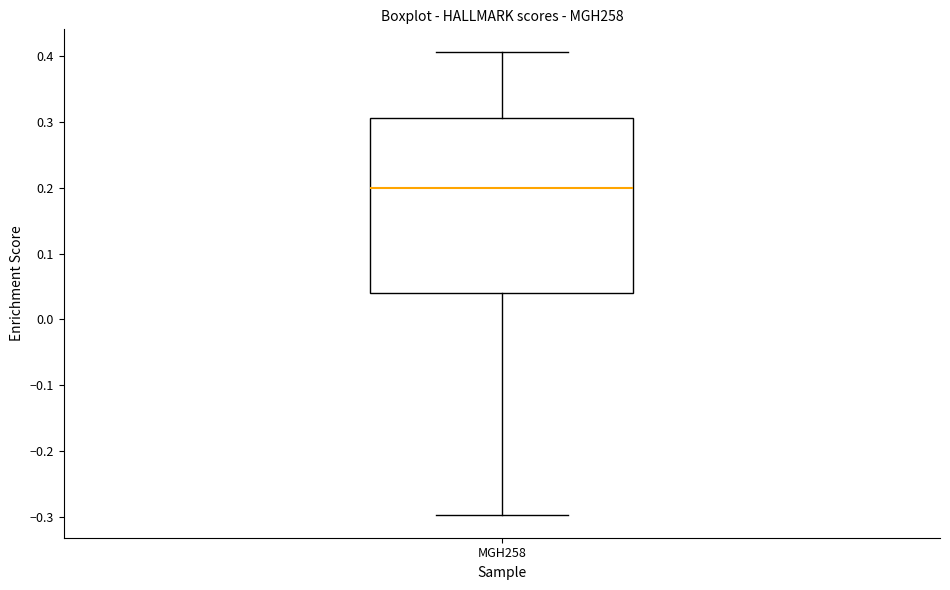

Transcribe this box plot: give where the median line is, the range the box spans, and where the two whiskers end, as read against the y-axis. The values are not printed on the chart, so give them approximately, as read against the axis.

median 0.20, box 0.04 to 0.31, whiskers -0.30 to 0.41